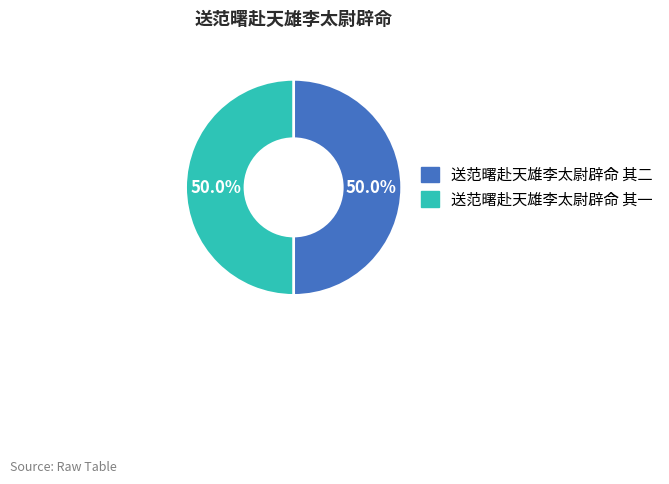

What percentage is the 送范曙赴天雄李太尉辟命 其一 slice, to the nearest percent?

50%